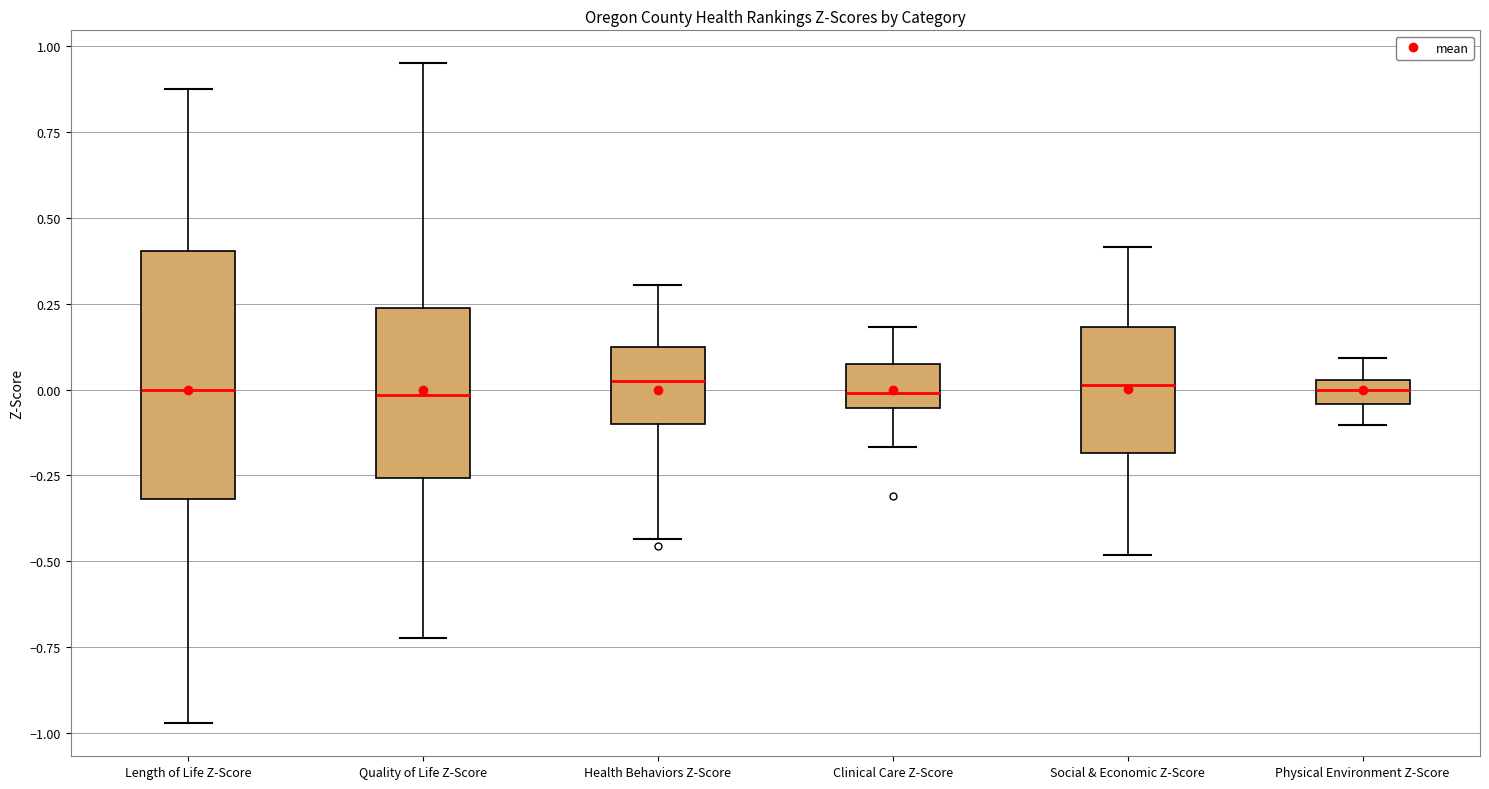

Where is the lower edge of the box for Quality of Life Z-Score on the y-axis? The values are not printed on the chart, so give them approximately, as read against the axis.

-0.25